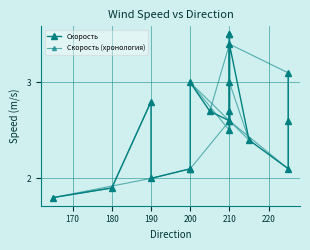

Which series has the widest spread of values?

Скорость